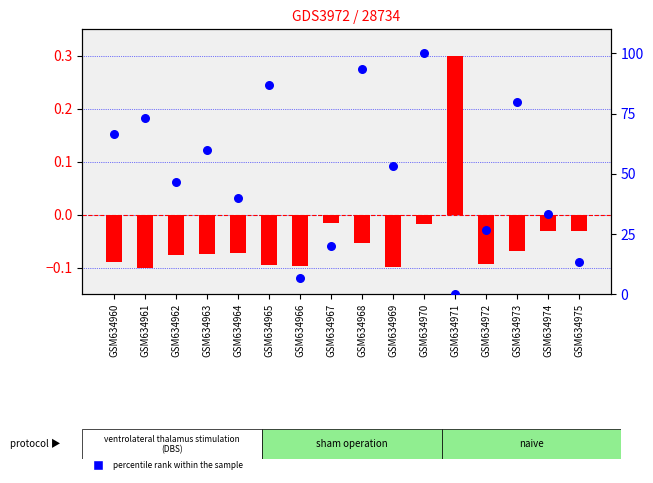

Which series has the largest total across all categories?

percentile rank within the sample